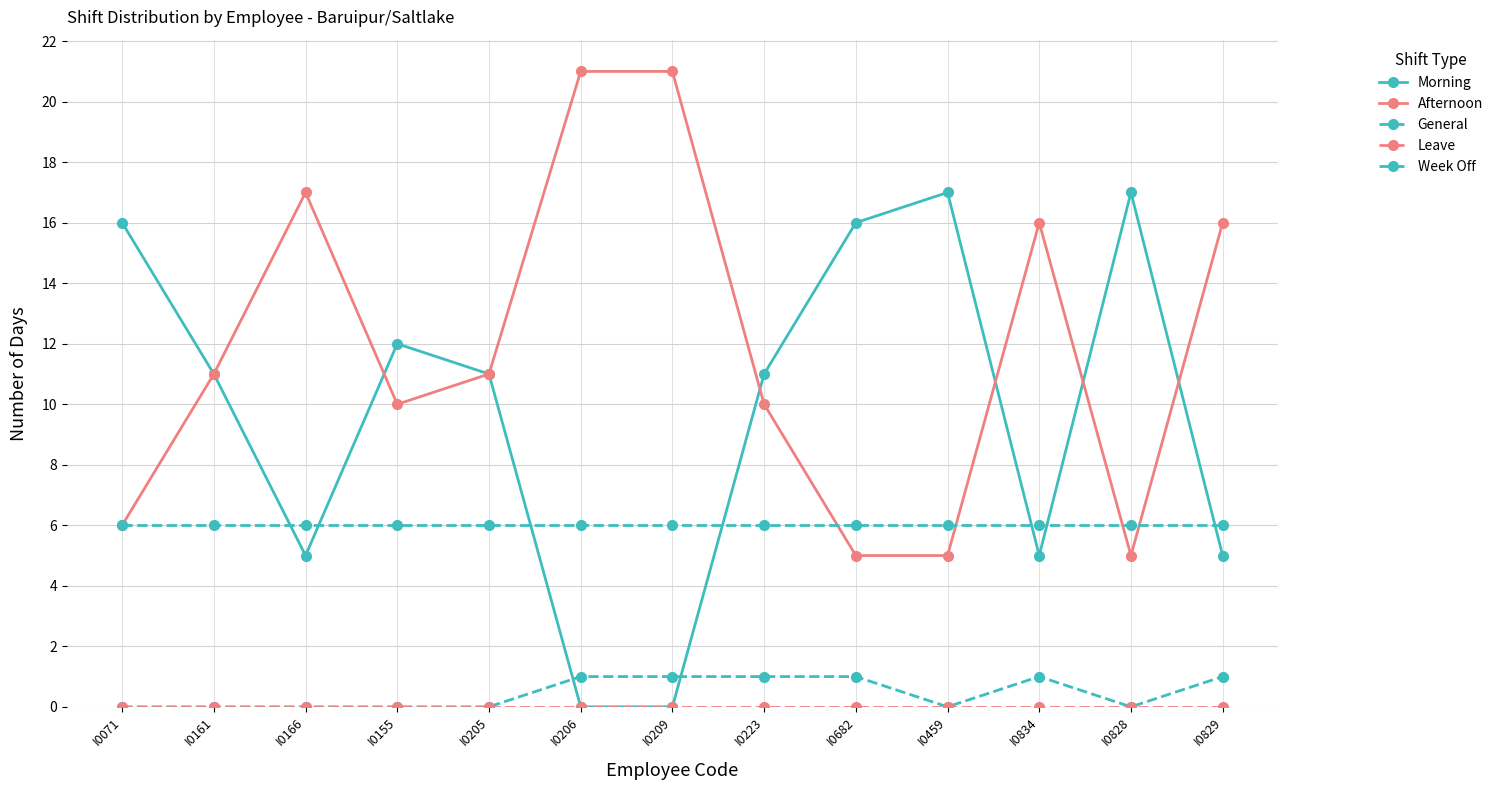

How many data points does each series have?

13